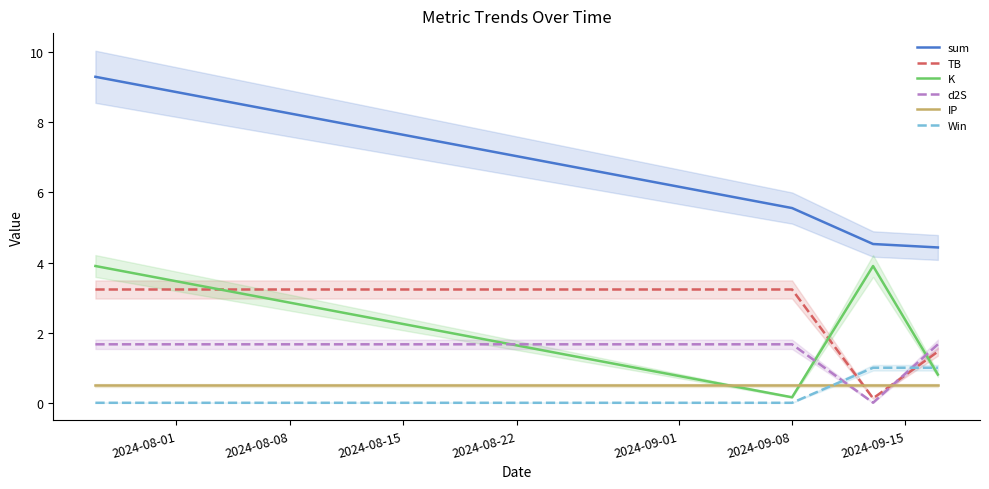

What is the sum of all IP values?

2.0